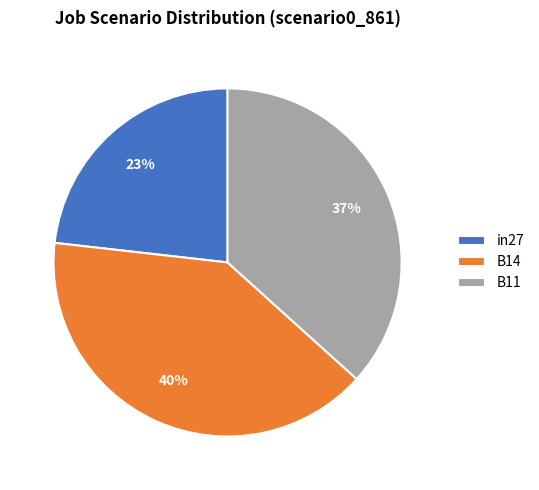

Which has a higher value, B14 or B11?

B14